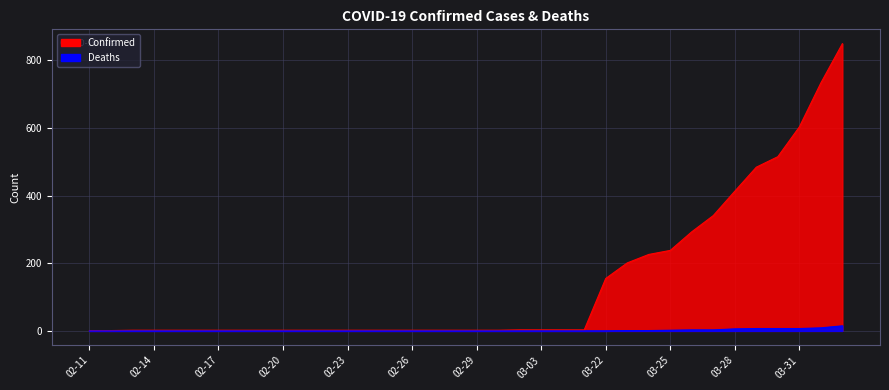

At which category is the sum across all series the highest?

04-02